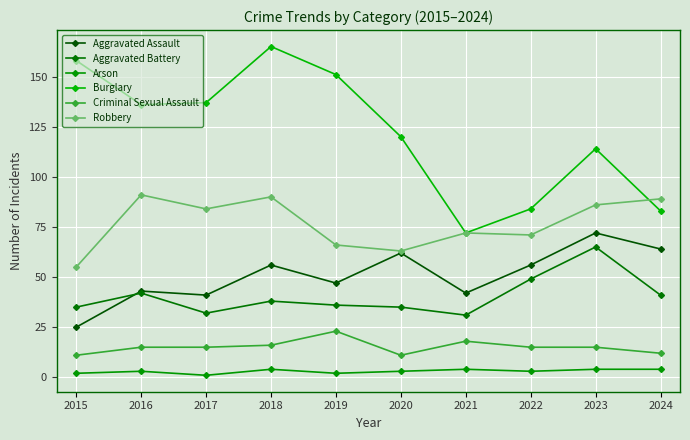

True or false: Aggravated Assault and Arson cross at least once.

False